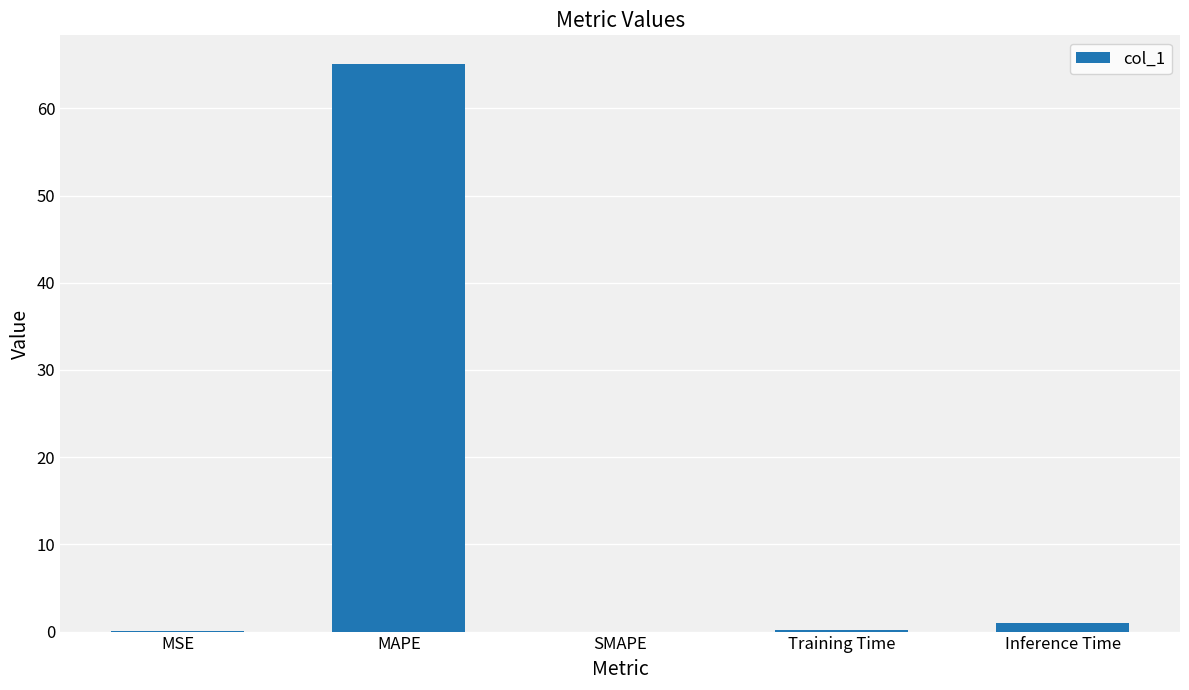

The value at SMAPE is 0.0. True or false?

True